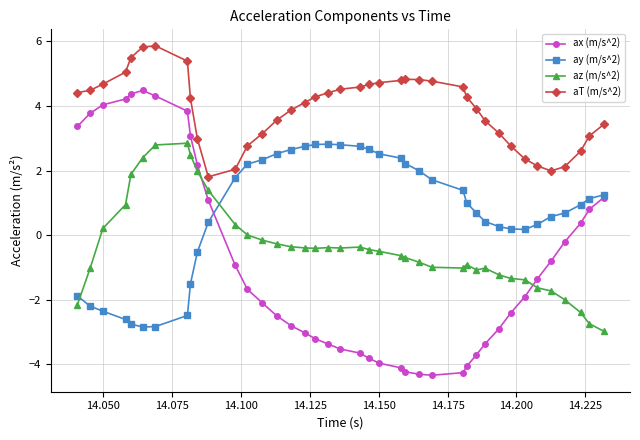

Which series has the widest spread of values?

ax (m/s^2)